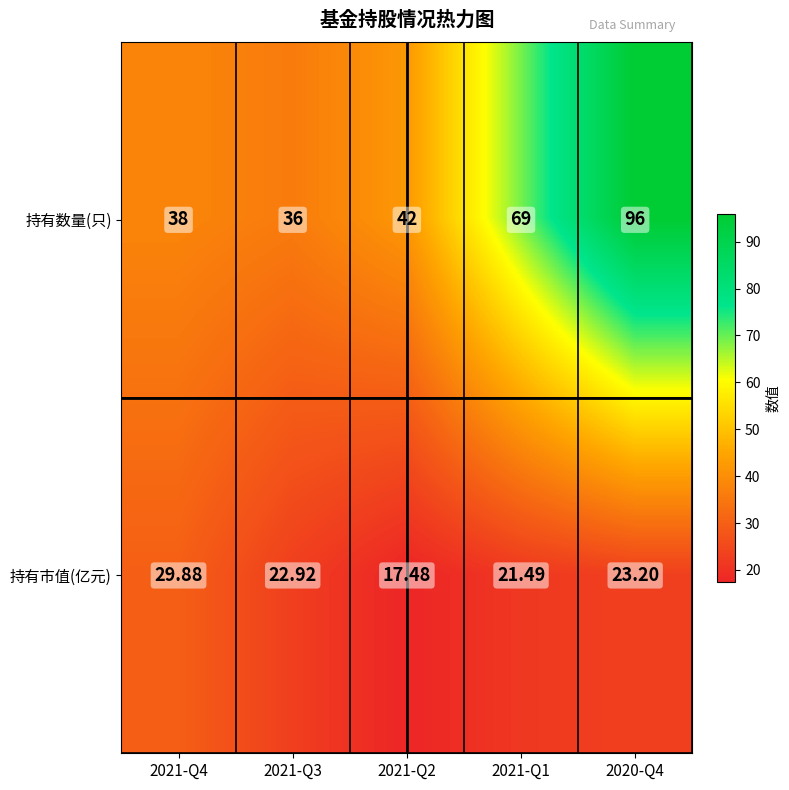

At 2021-Q3, list the series in order from smallest to largest.

持有市值(亿元), 持有数量(只)